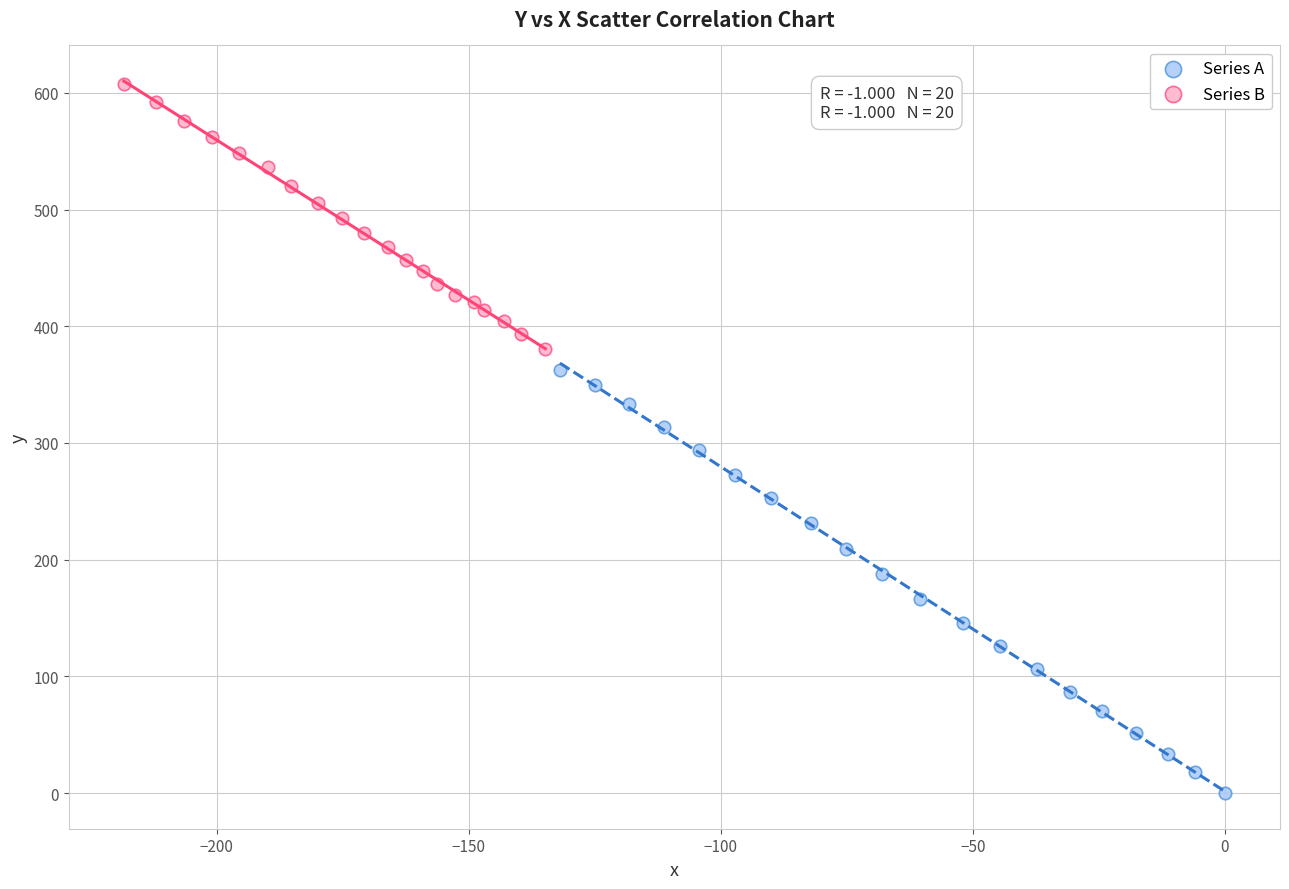

Which series reaches the minimum Y coordinate?

Series A